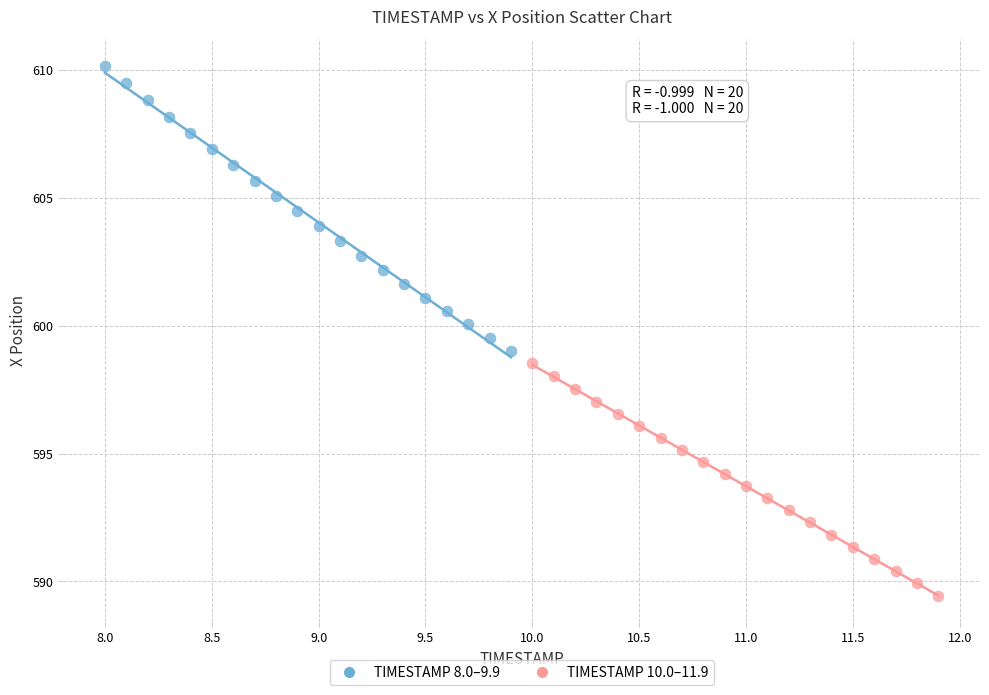

Which series reaches the maximum Y coordinate?

TIMESTAMP 8.0–9.9